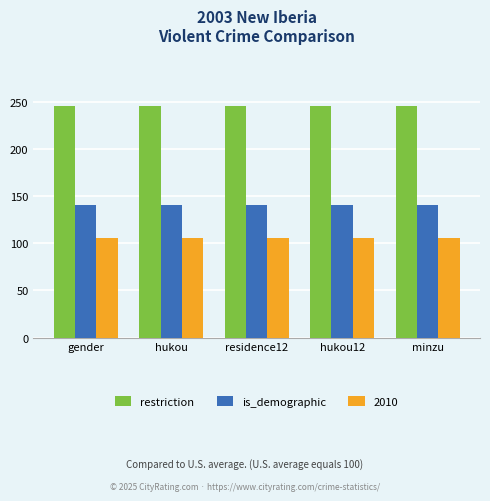

Are the bars grouped side by side (vs. stacked)?

Yes